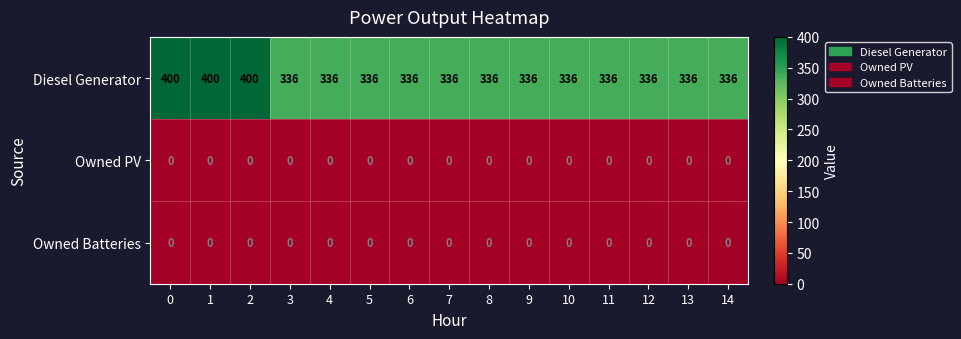

Is it true that Owned Batteries equals 0 at 5?

True